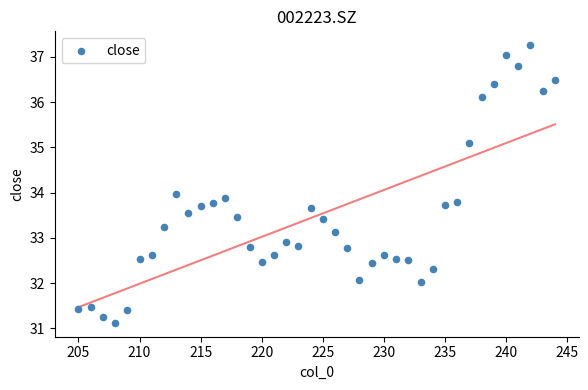

What is the range of Y values (max minus min)?

6.1